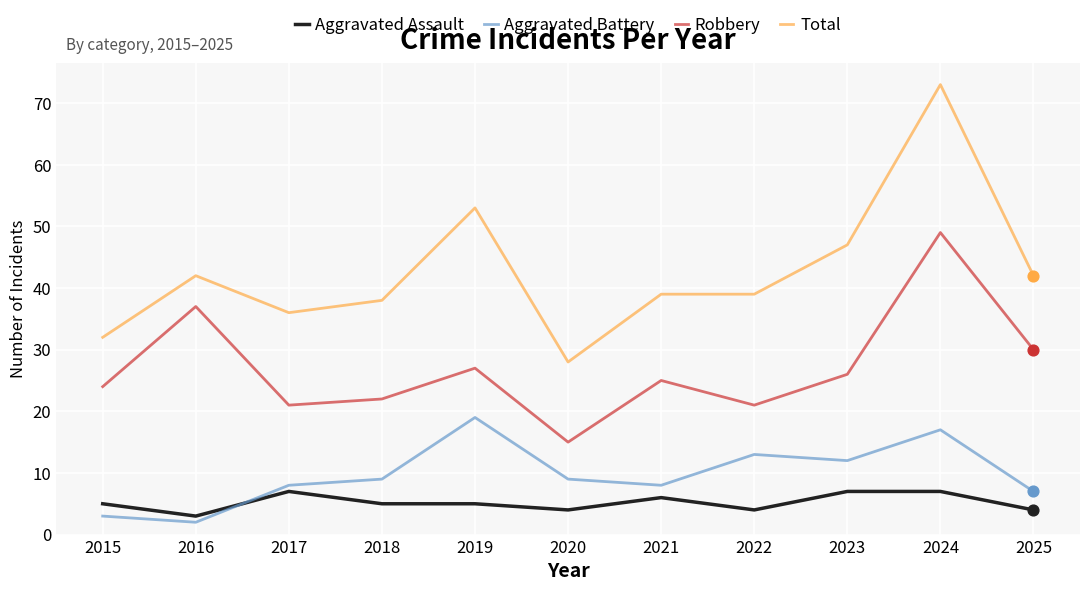

Is the value of Aggravated Battery at 2016 greater than the value of Aggravated Assault at 2021?

No